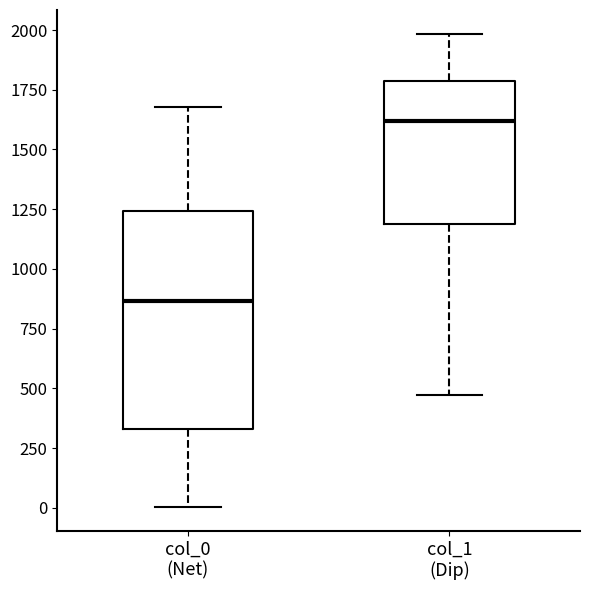

Which box is the tallest, from its lower edge to its upper edge?

col_0 (Net)